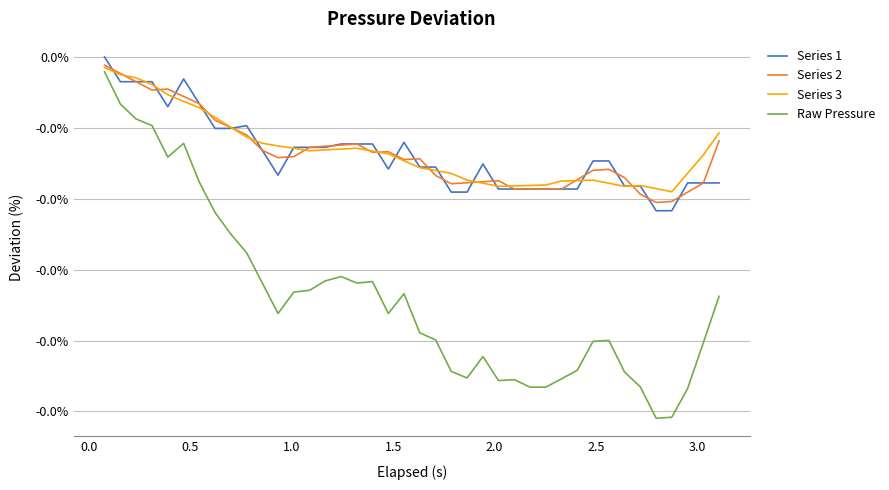

Does the chart display data point markers on the line(s)?

No